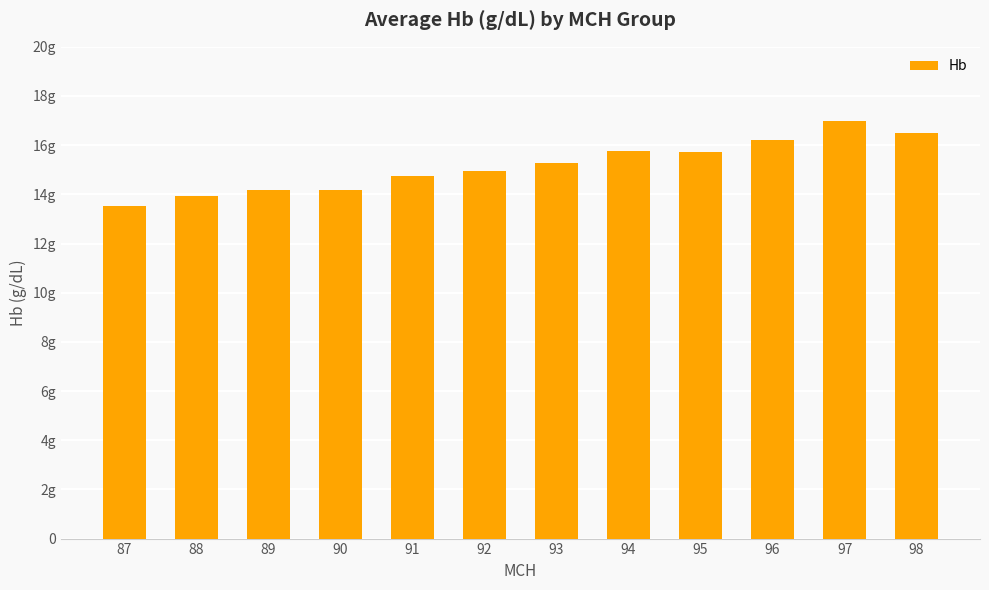

List the labels in order of value, smallest first.

87, 88, 89, 90, 91, 92, 93, 95, 94, 96, 98, 97